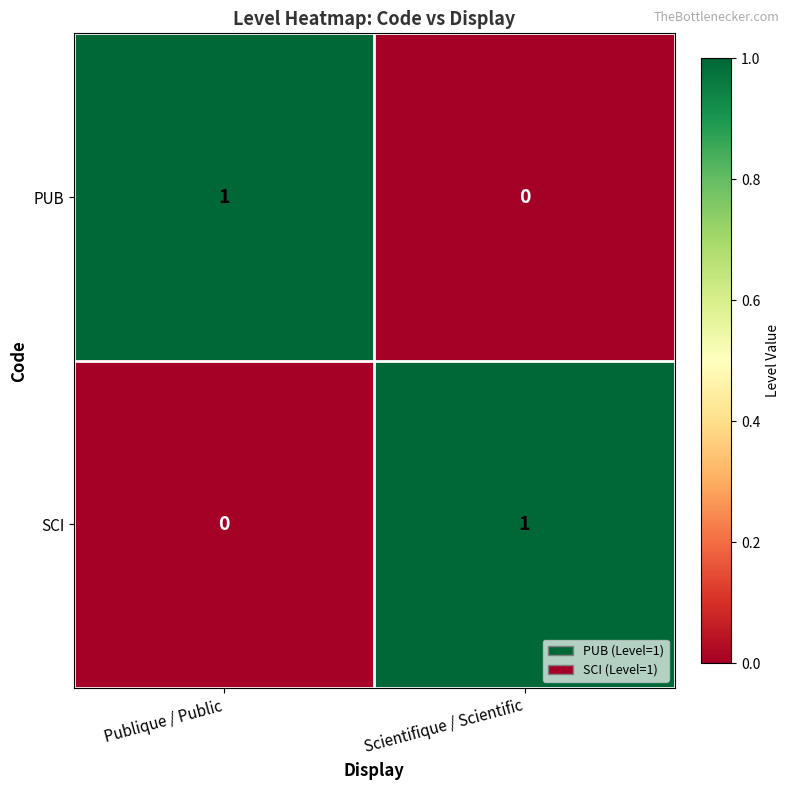

List the labels in order of PUB value, smallest first.

Scientifique / Scientific, Publique / Public